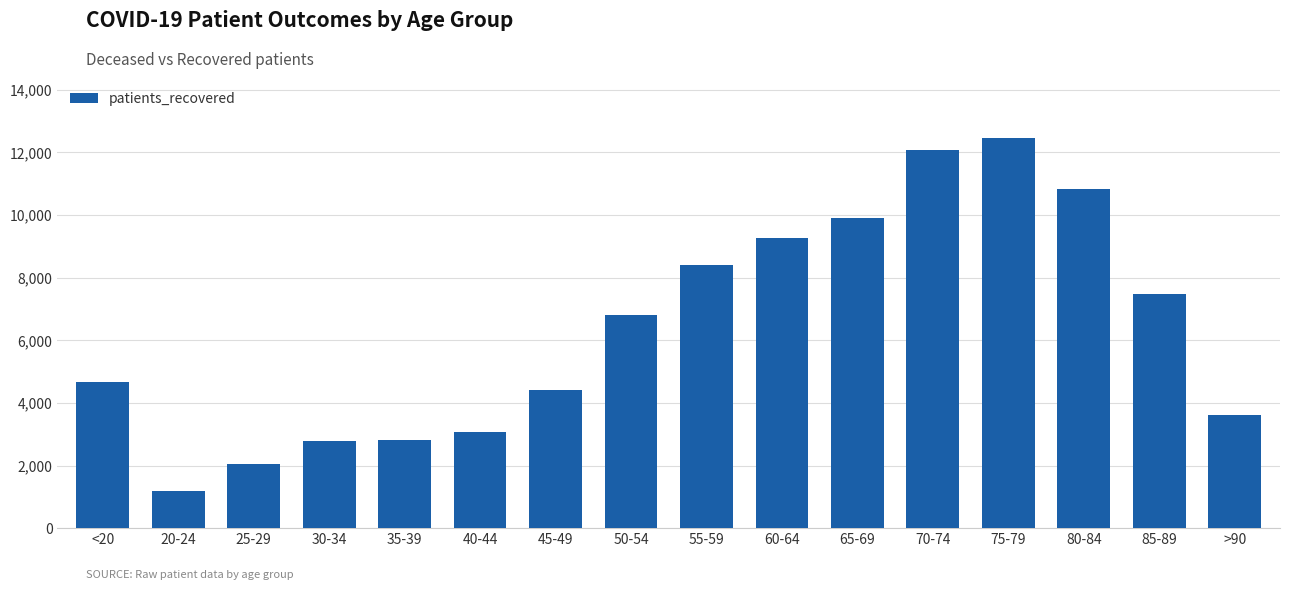

At which category does the chart reach its peak across all series?

75-79